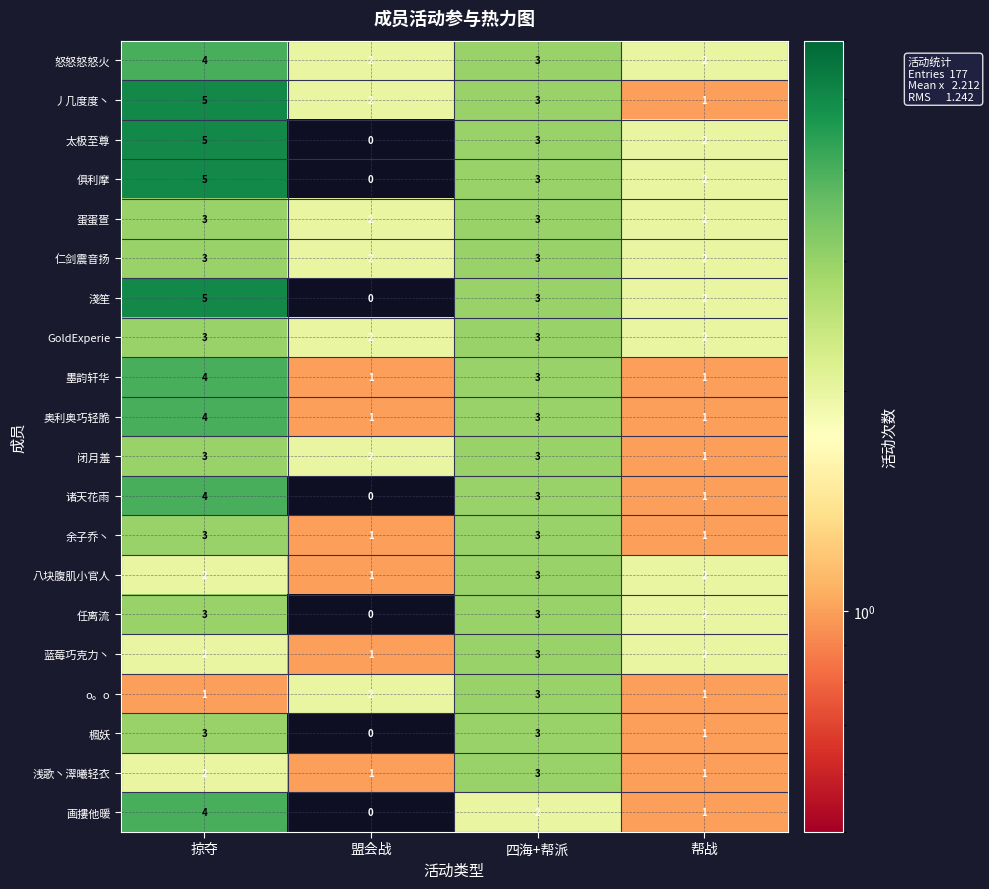

True or false: 浅歌丶濢曦轻衣 has a value of 3 at 掠夺.

False